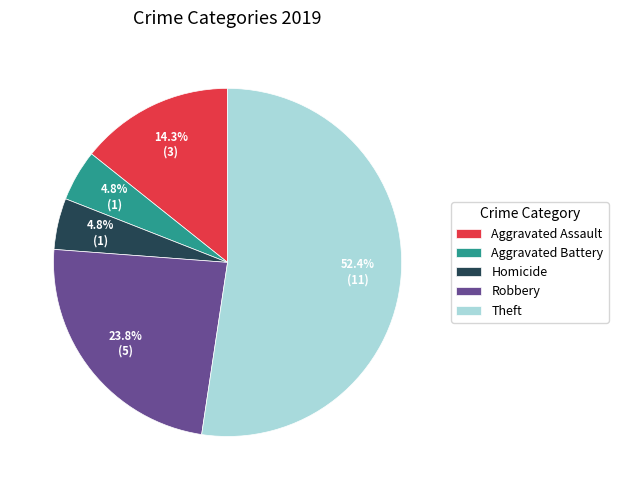

What percentage is NOT represented by Aggravated Assault?

85.7%